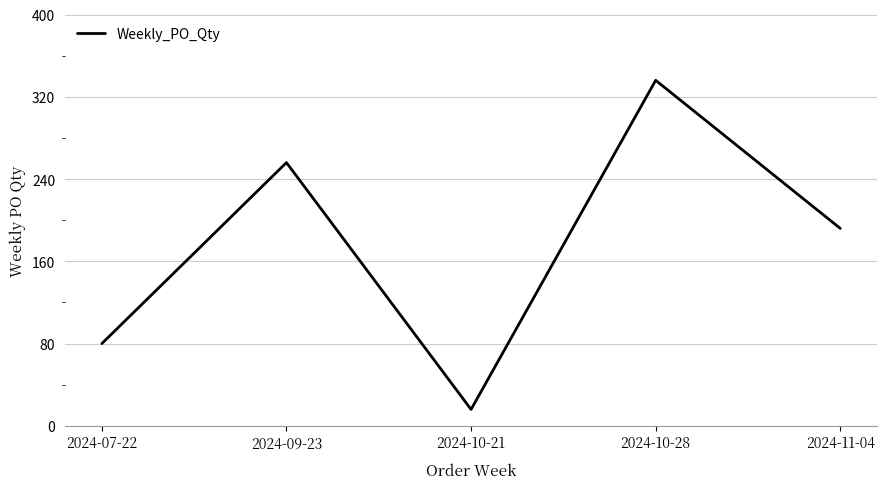

What position from the right is 2024-11-04?

1